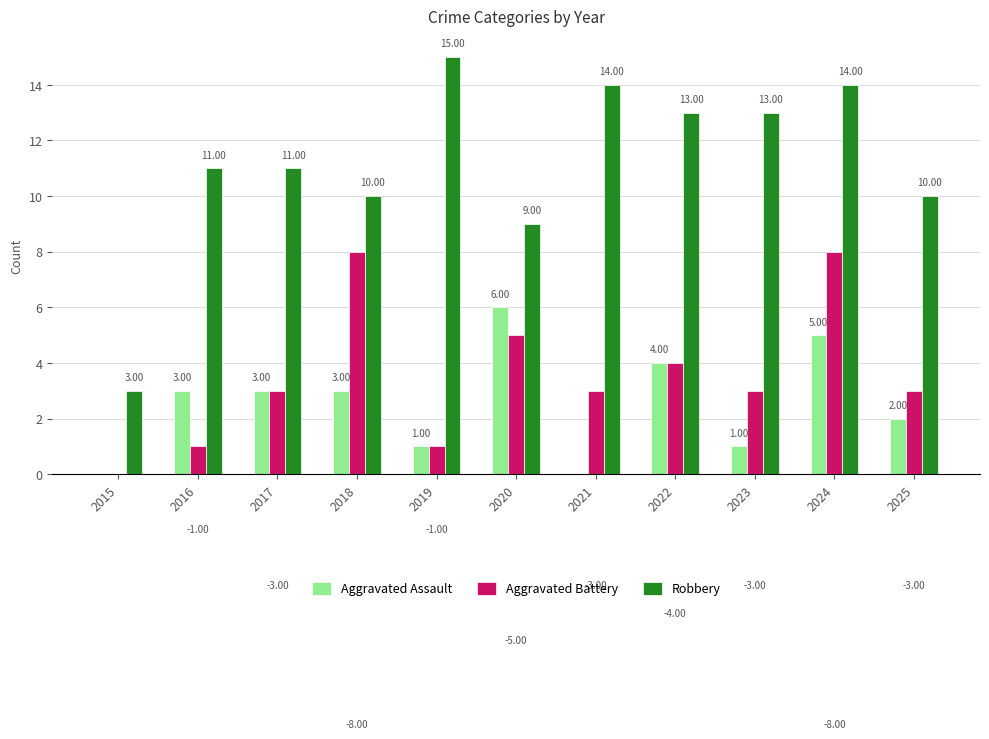

Count the number of data series in this chart.

3